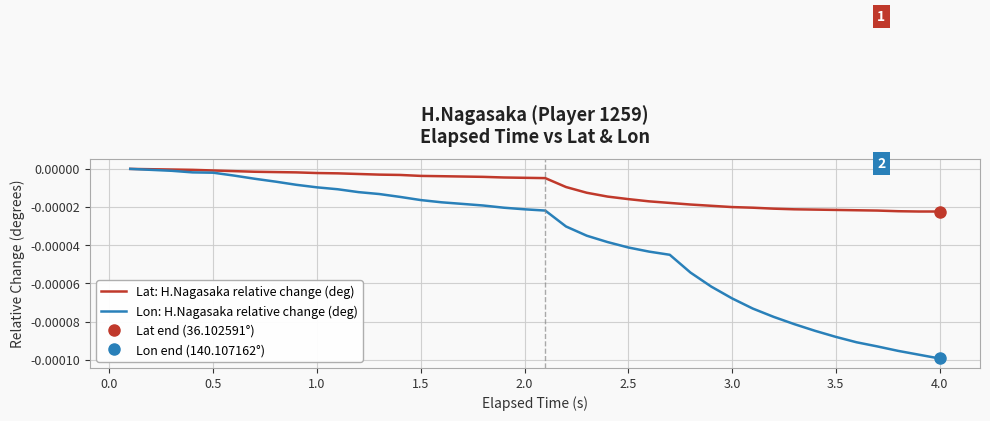

True or false: Lat: H.Nagasaka relative change (deg) and Lon: H.Nagasaka relative change (deg) cross at least once.

False